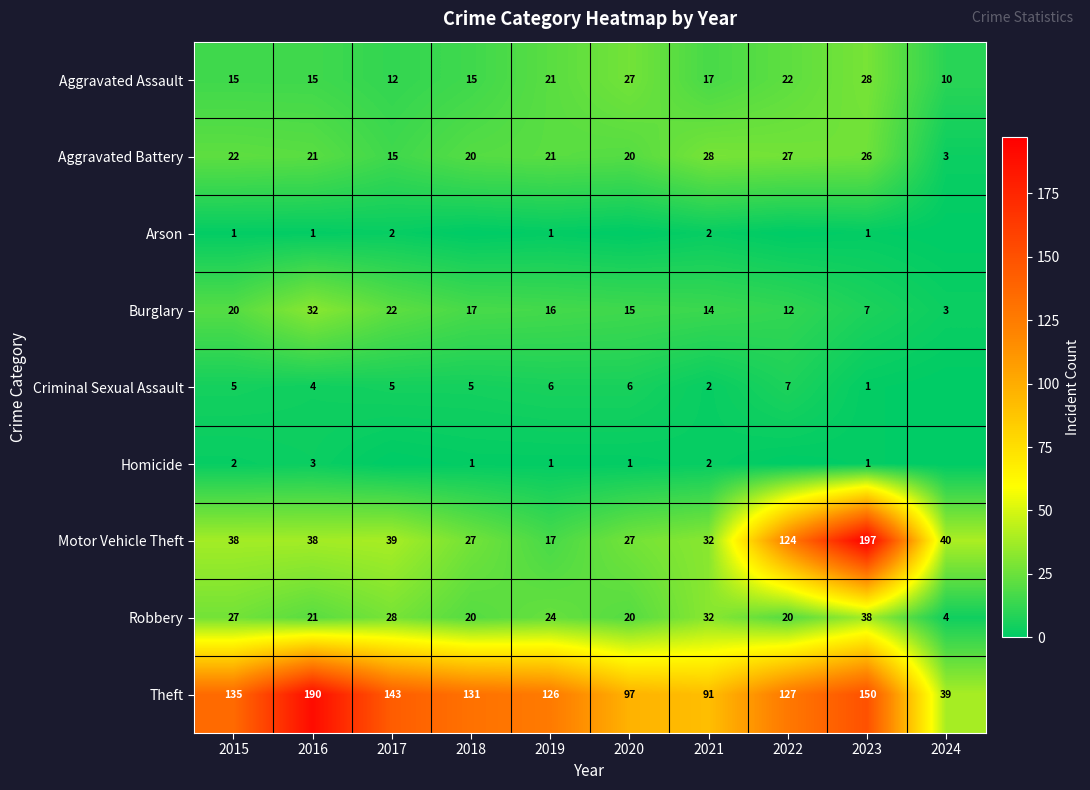

At which label does Aggravated Battery first exceed 21?

2015